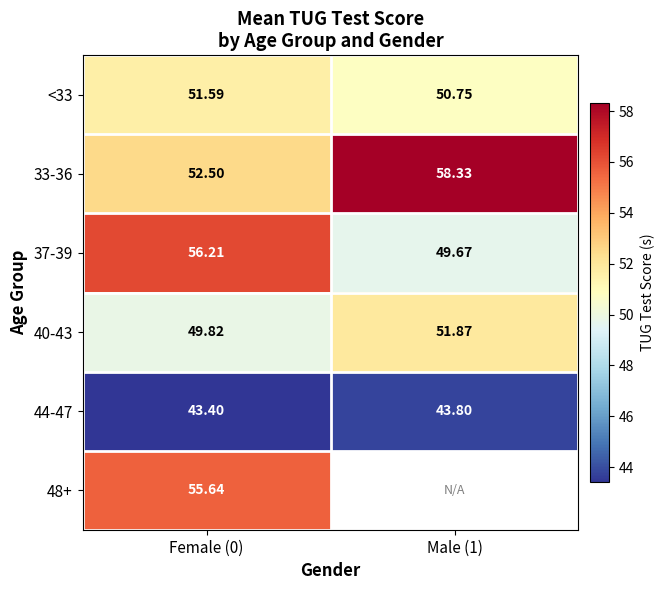

List the labels in order of 33-36 value, largest first.

Male (1), Female (0)